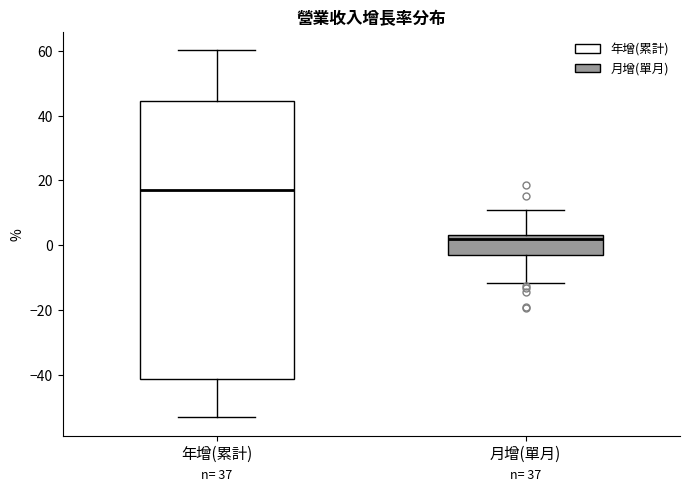

Which box's median line is the highest?

年增(累計)